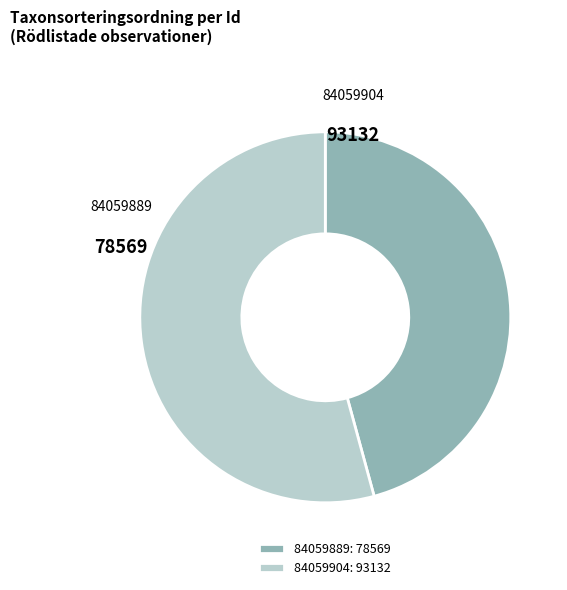

Between 84059904 and 84059889, which is larger?

84059904